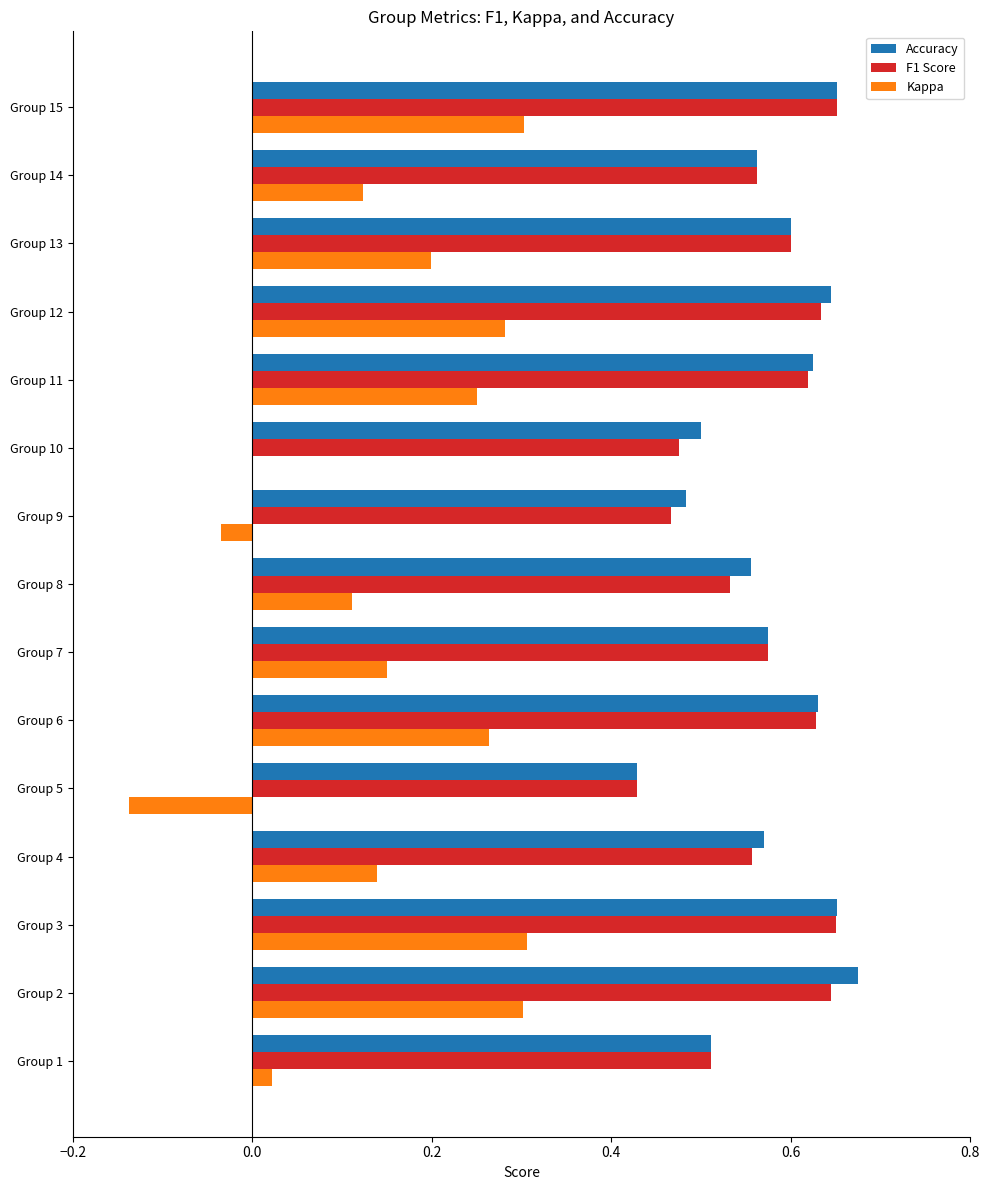

What is the sum of the F1 Score values at Group 2 and Group 14?

1.2